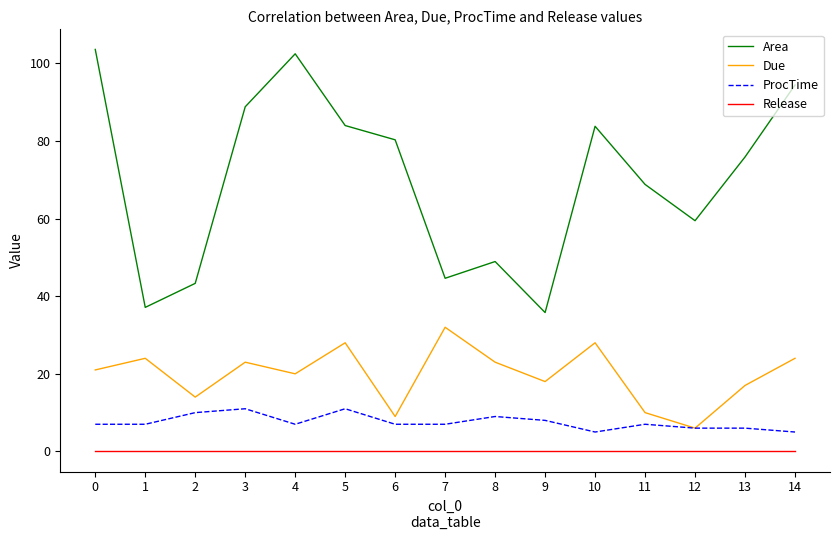

True or false: Due and Release cross at least once.

False